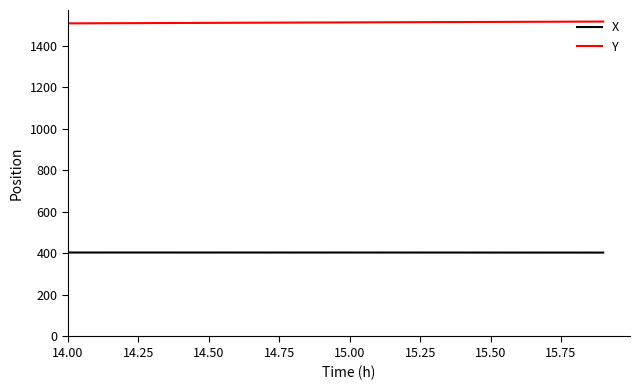

List the series in order of their peak value, highest first.

Y, X